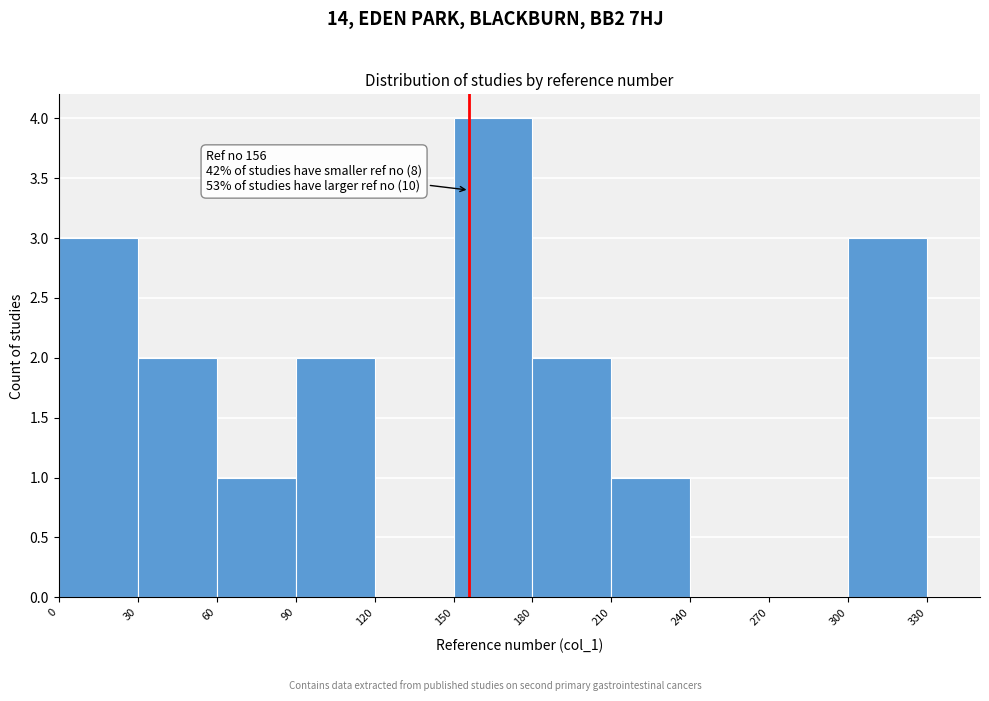

Over which range of the x-axis is the bar tallest?

150 to 180